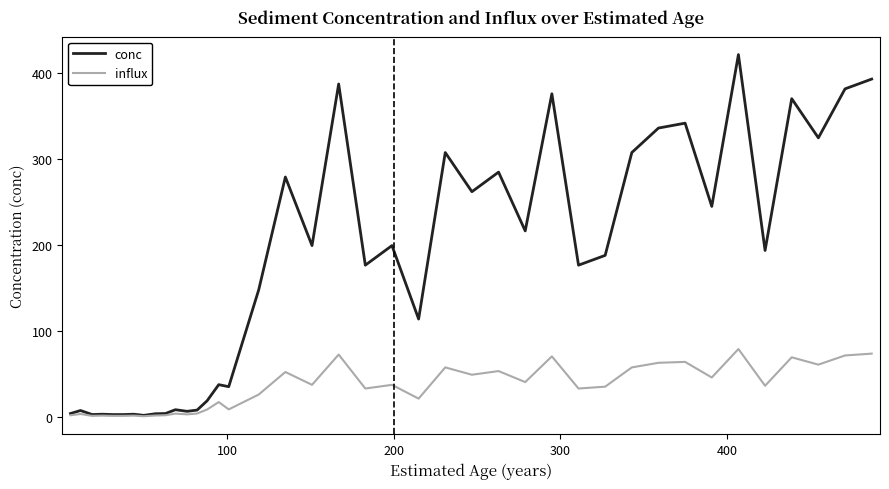

Which series has the largest range (max minus min)?

conc